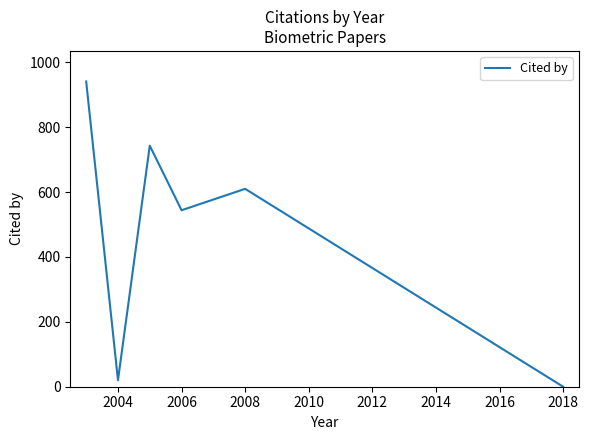

What is the maximum value shown in the chart?

941